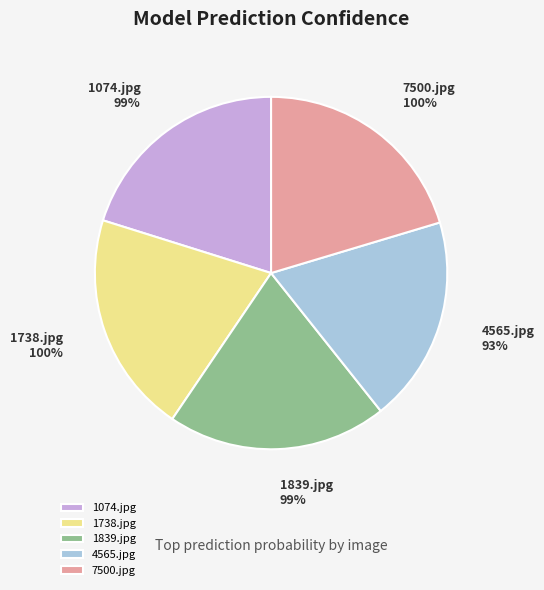

What is the smallest slice in the pie chart?

4565.jpg